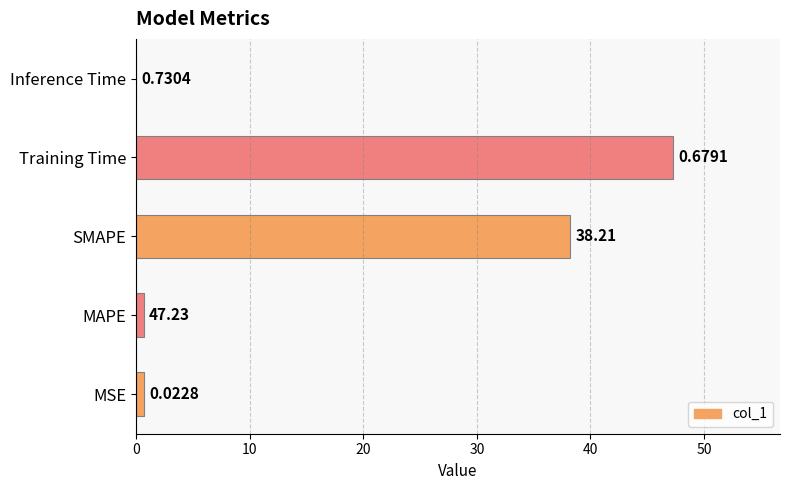

Which label corresponds to the largest value in the chart?

Training Time